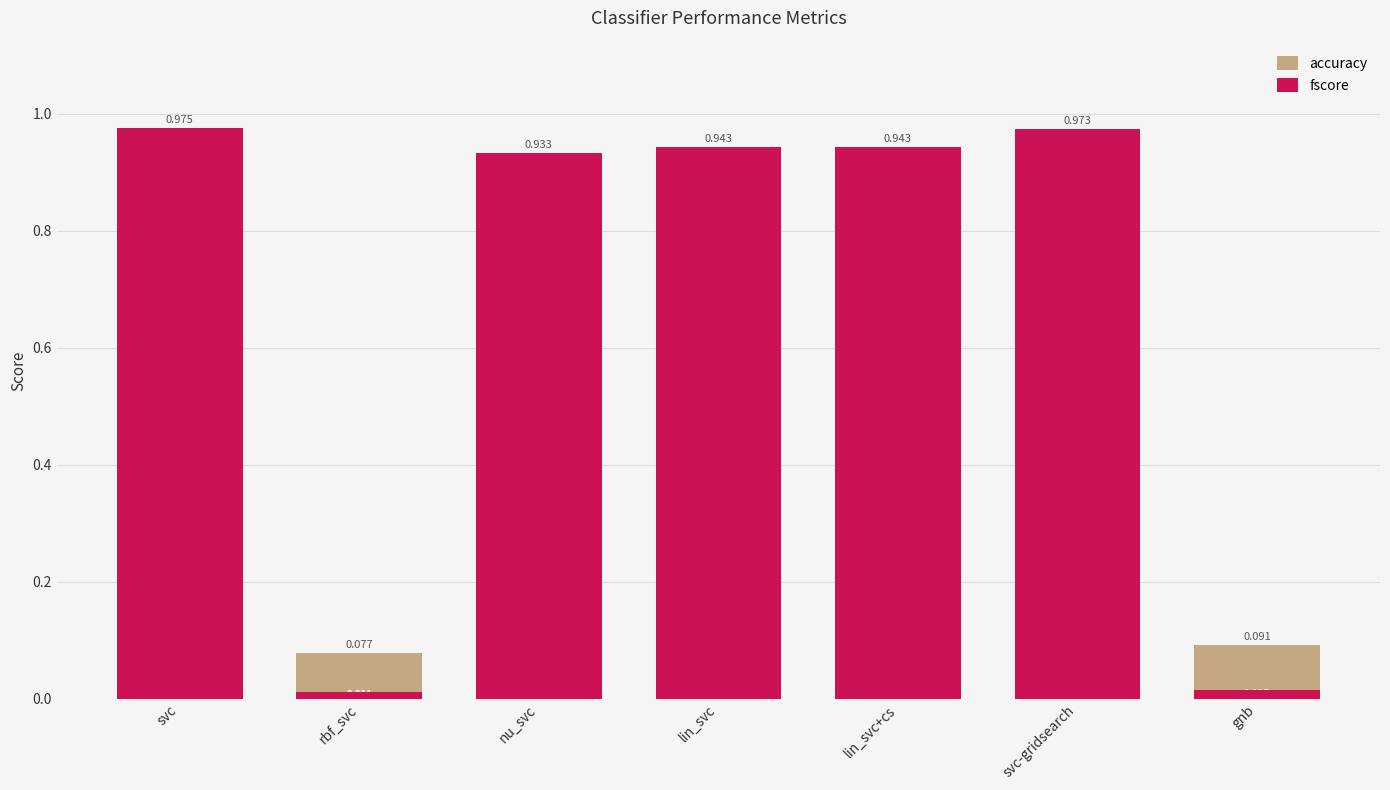

At how many categories does at least one series exceed 0?

7